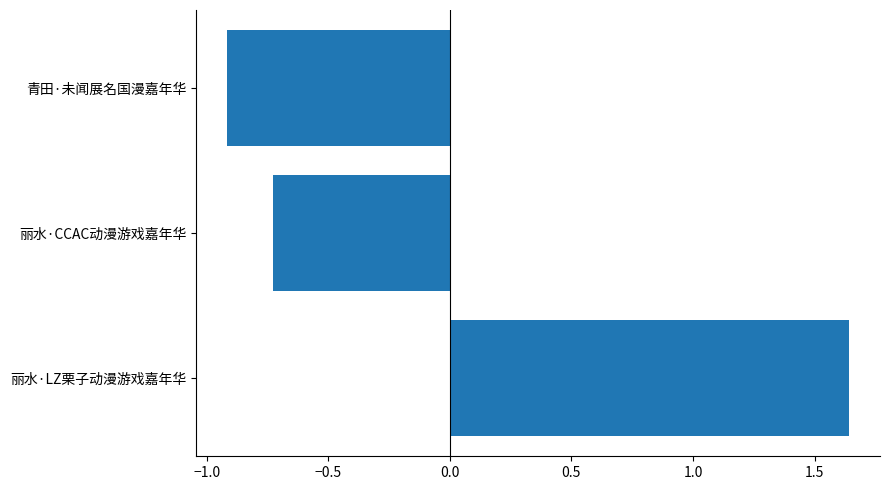

Count the number of values greater than 0.

1